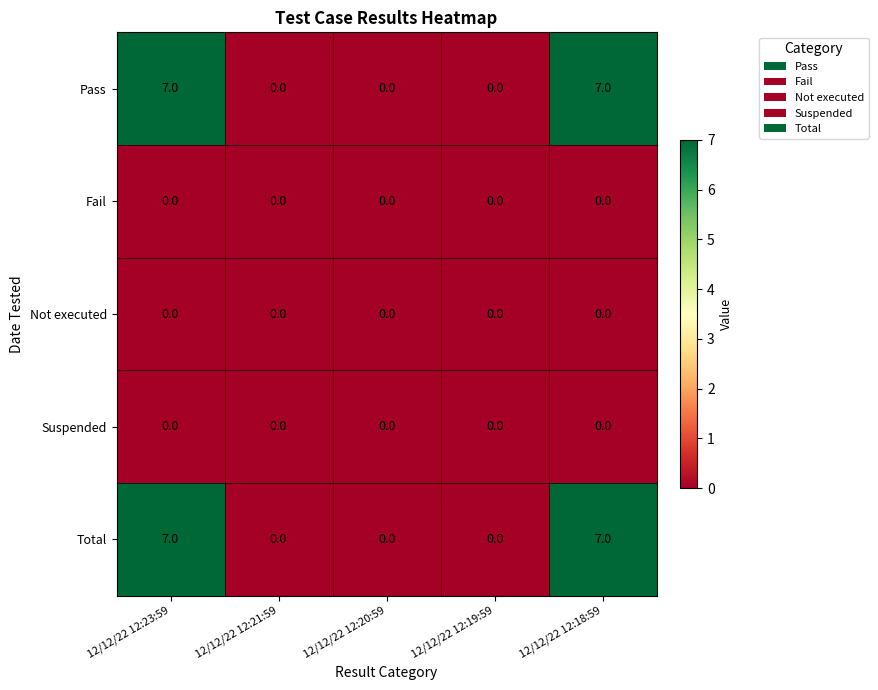

What is the maximum value shown in the chart?

7